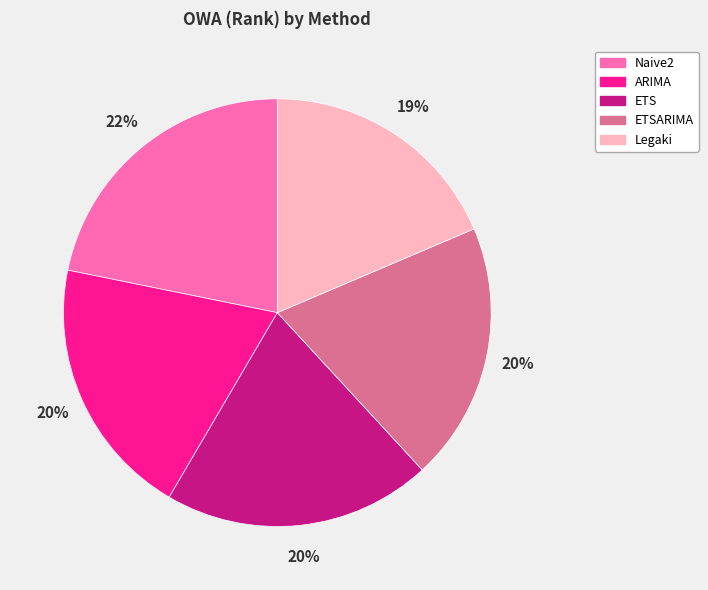

To the nearest percent, what is the difference between the largest and smallest slice percentages?

3%